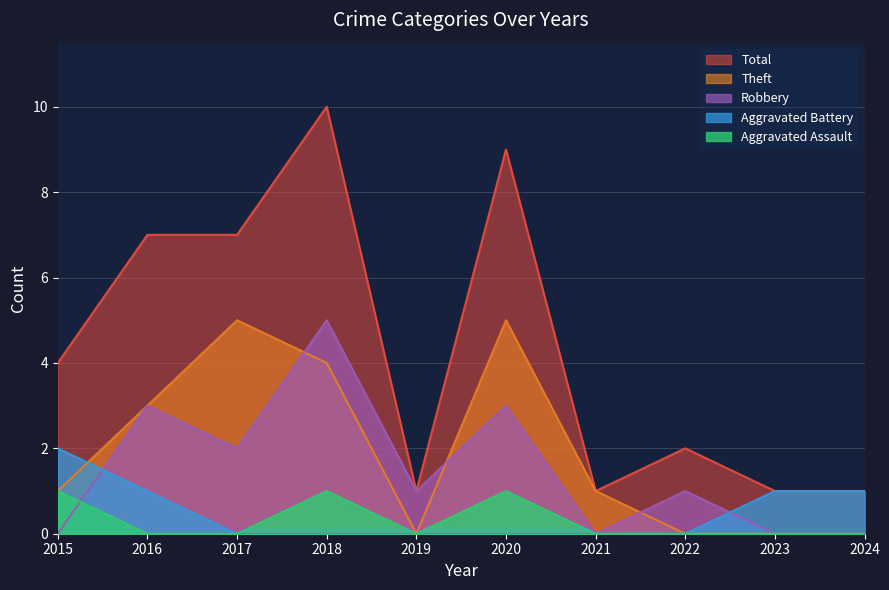

Does the chart display data point markers on the line(s)?

No